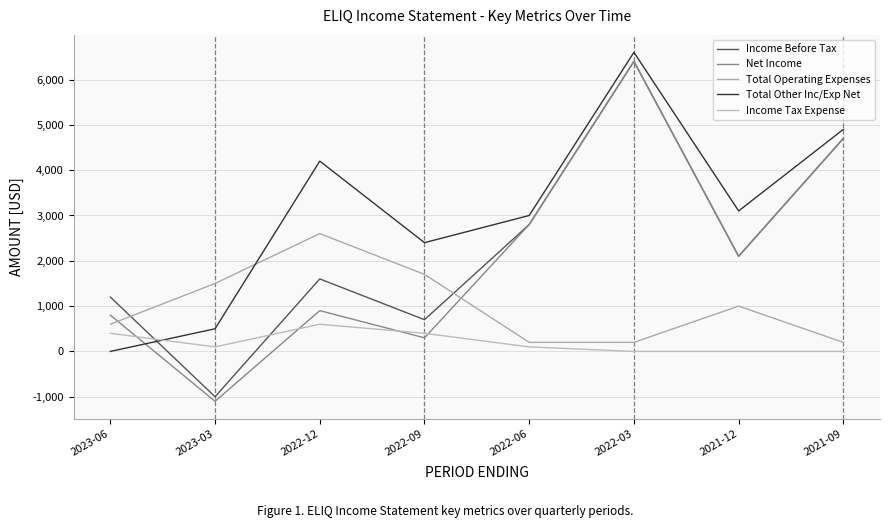

Which series has the largest range (max minus min)?

Net Income